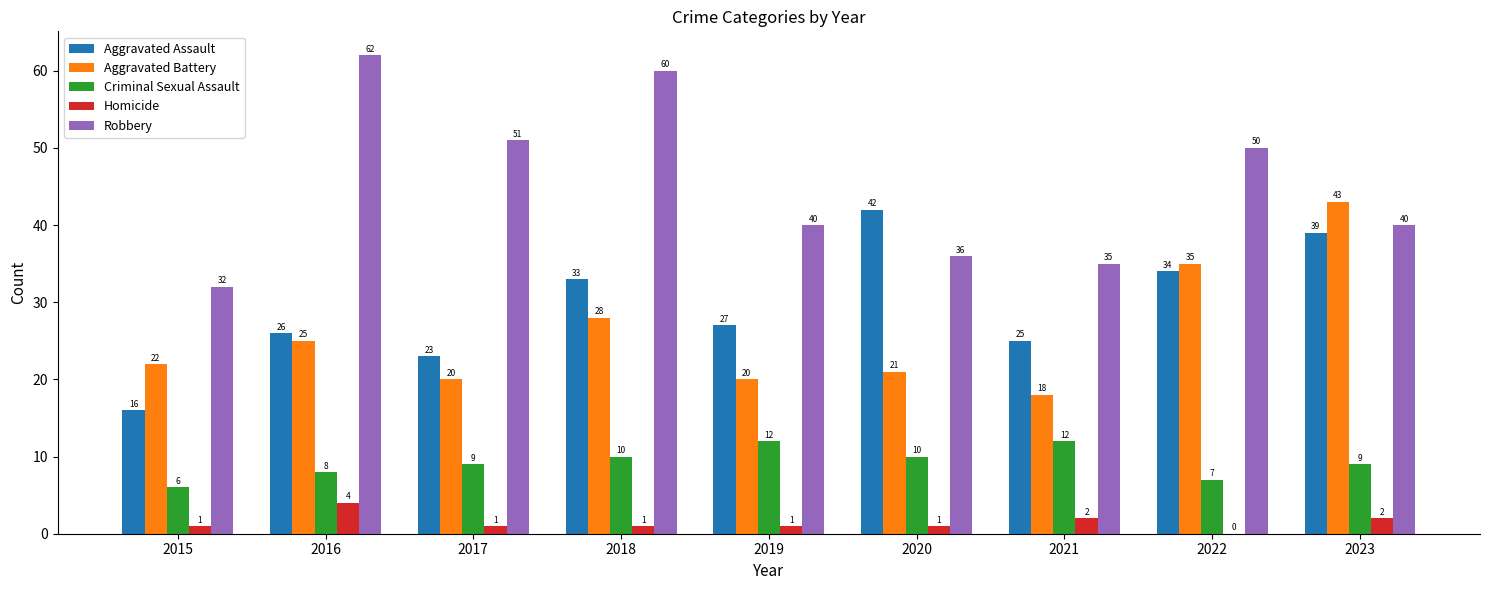

Where does the Aggravated Assault series first go above 27?

2018